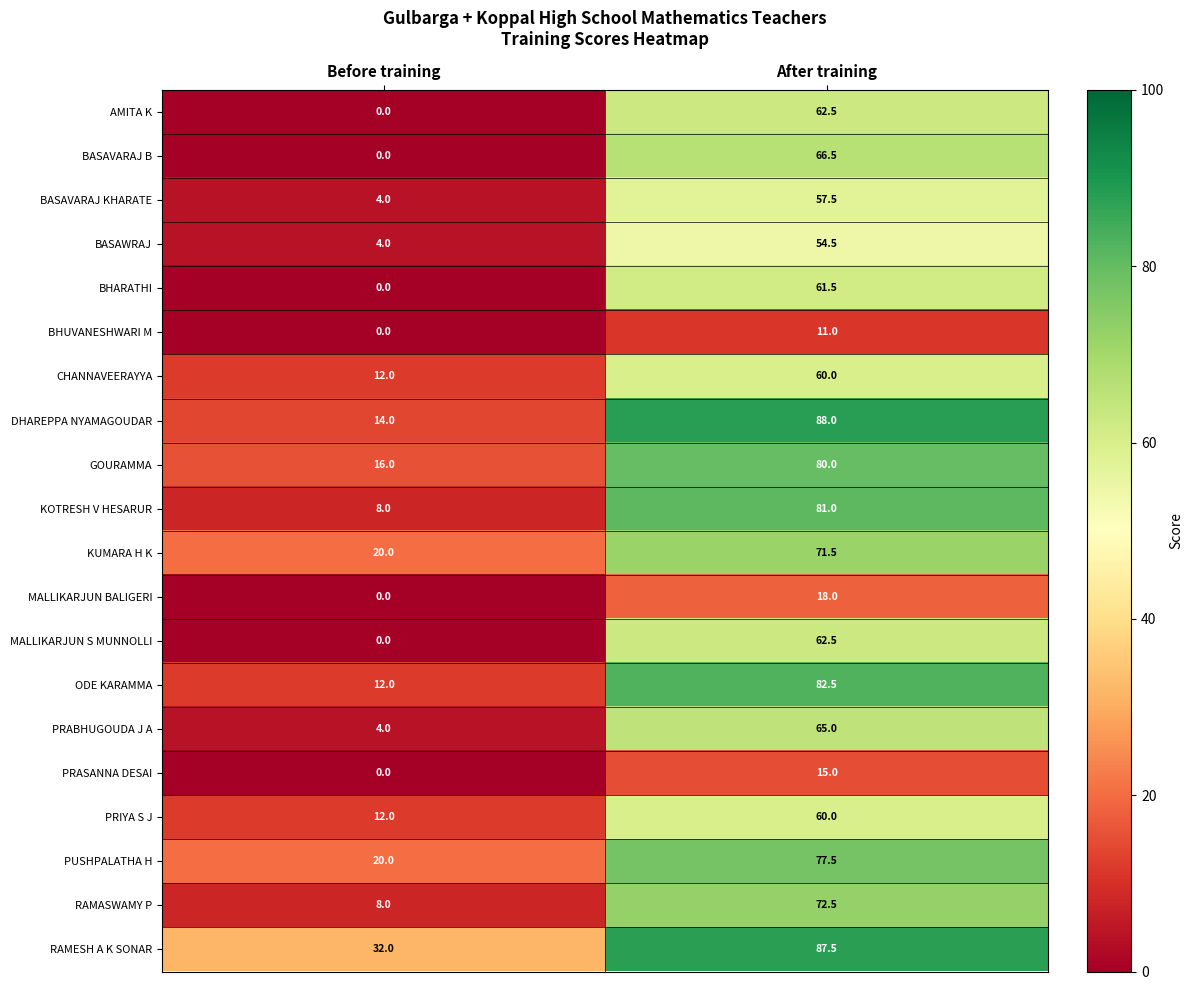

What is the spread (max minus min) of values at Before training?

32.0